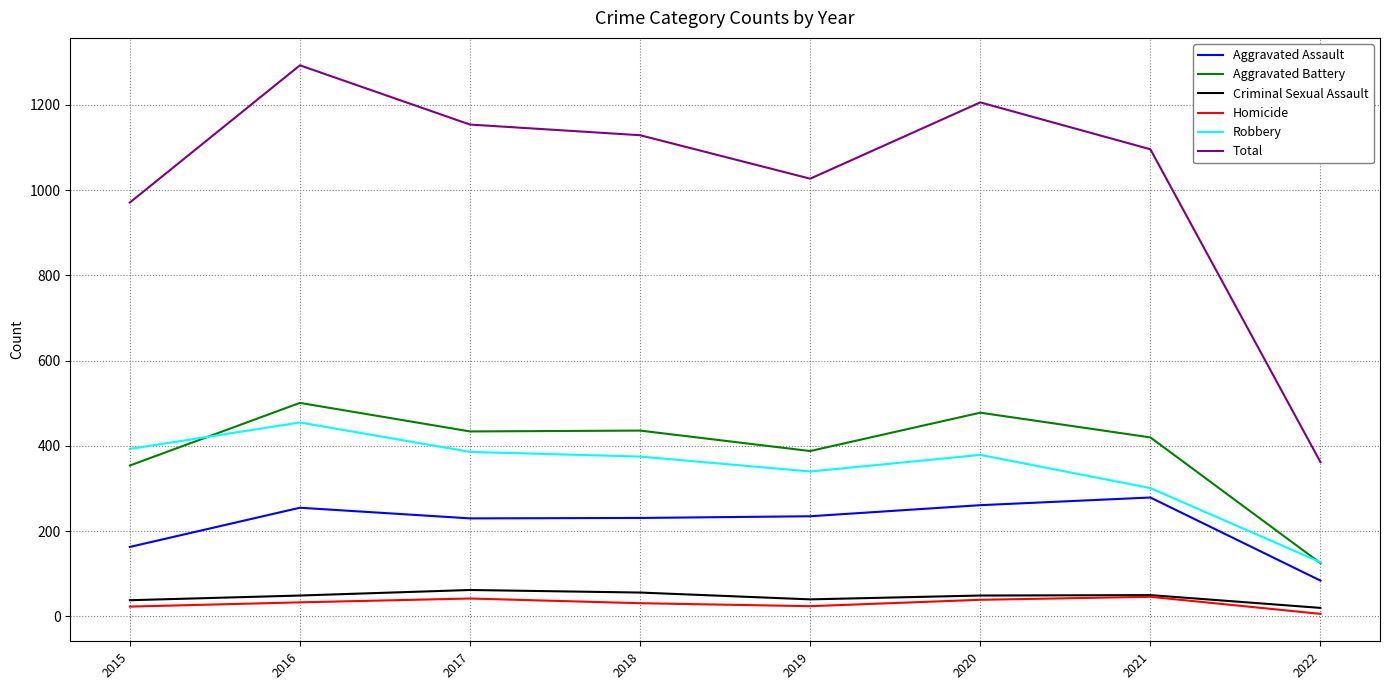

Does the chart have visible grid lines?

Yes